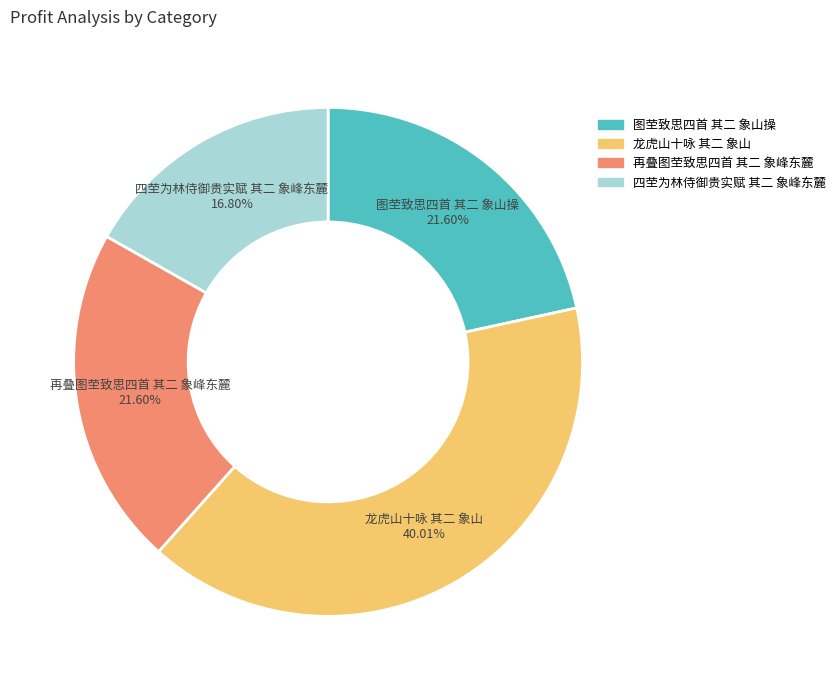

Between 四茔为林侍御贵实赋 其二 象峰东麓 and 图茔致思四首 其二 象山操, which is larger?

图茔致思四首 其二 象山操